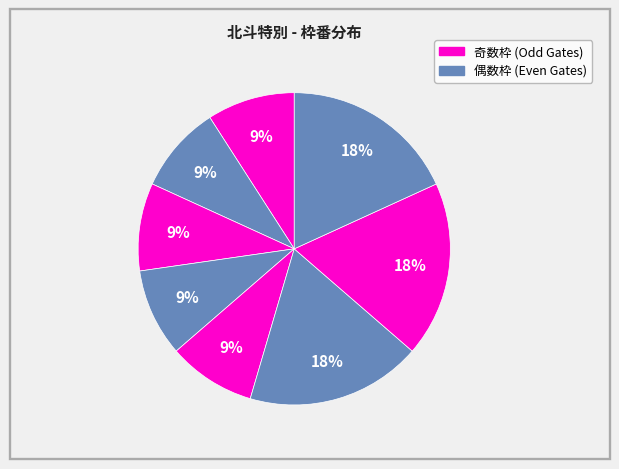

Is there any slice that represents more than half of the pie?

No